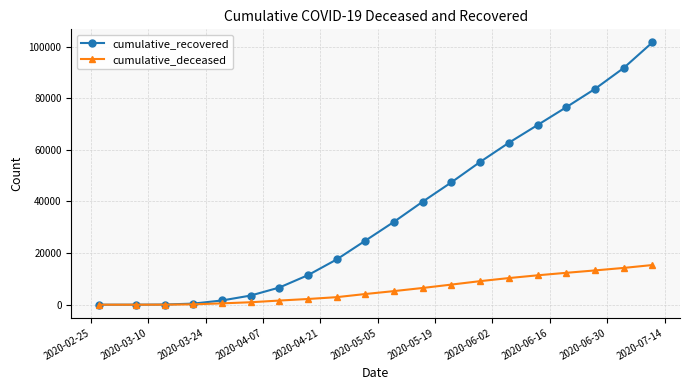

Rank the series by their maximum value, from lowest to highest.

cumulative_deceased, cumulative_recovered